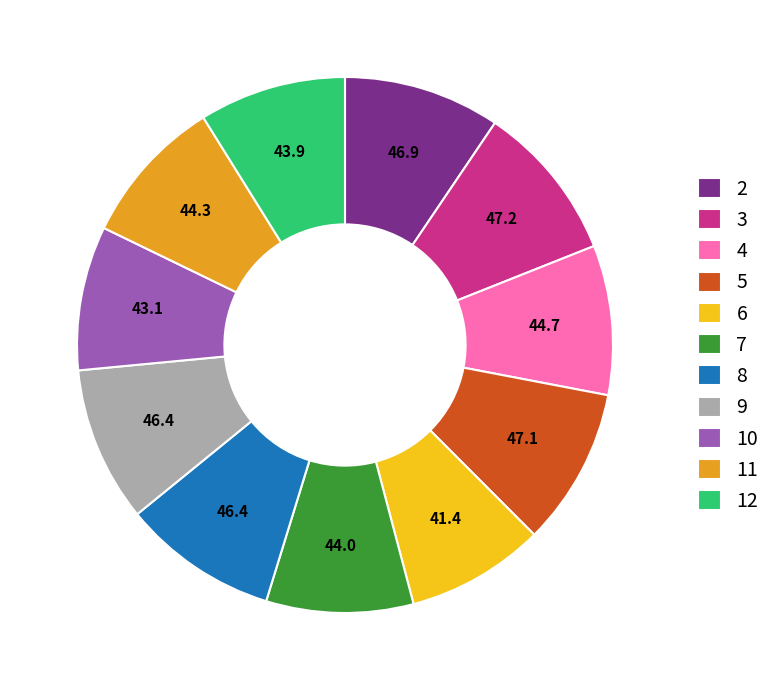

Combined, do 8 and 5 account for over 50%?

No